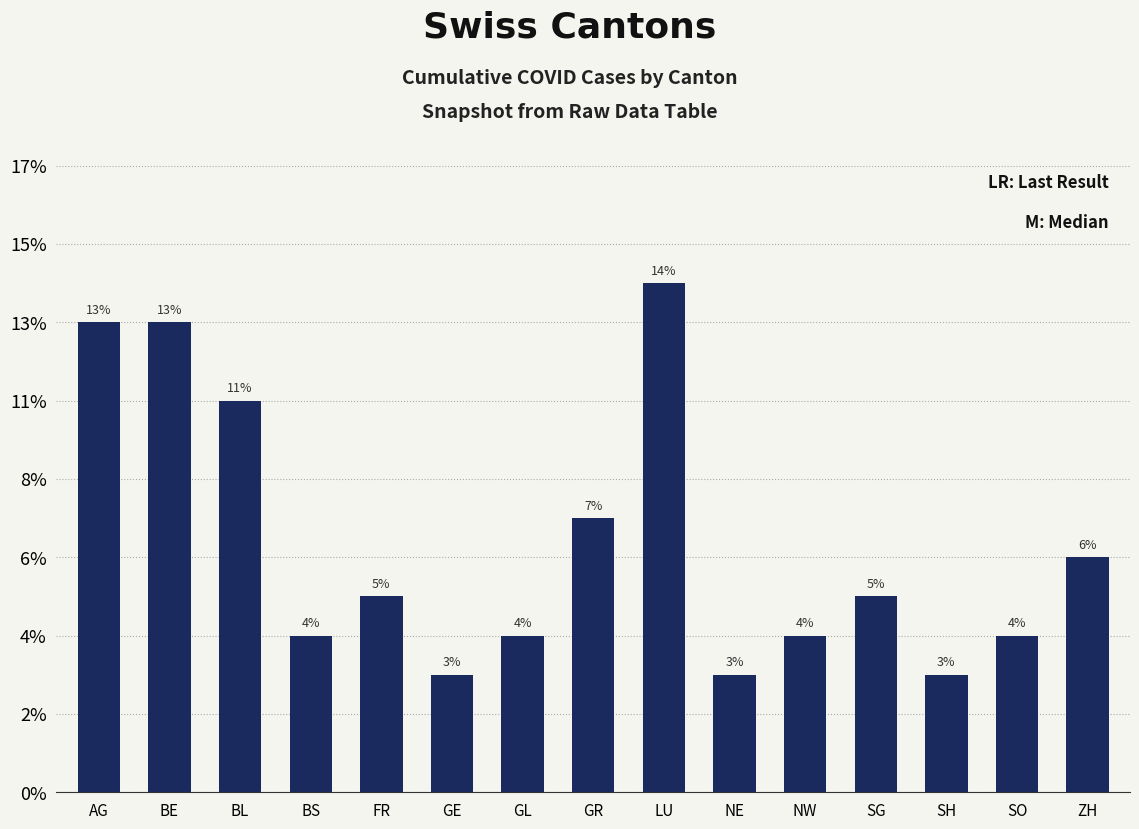

Does the chart contain any negative values?

No